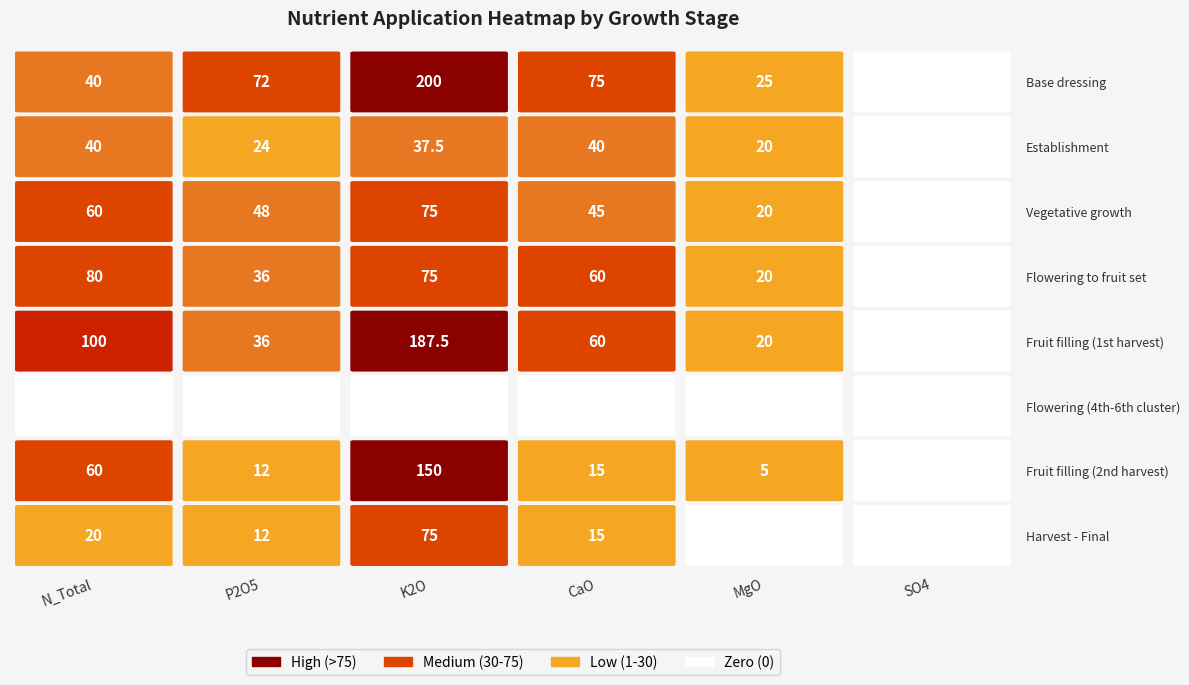

What is the sum of the Harvest - Final values at 5 and 2?

75.0